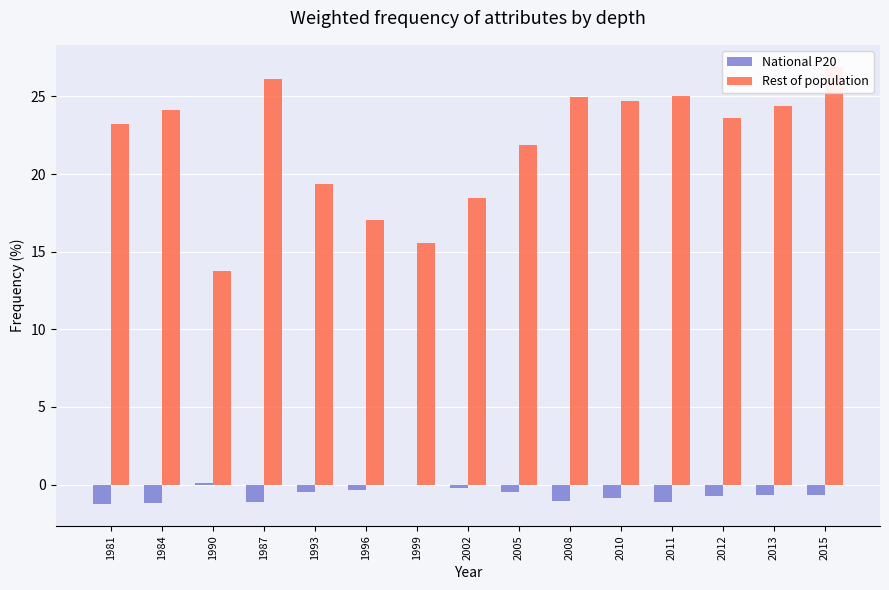

How many values in the Rest of population series exceed 23?

9